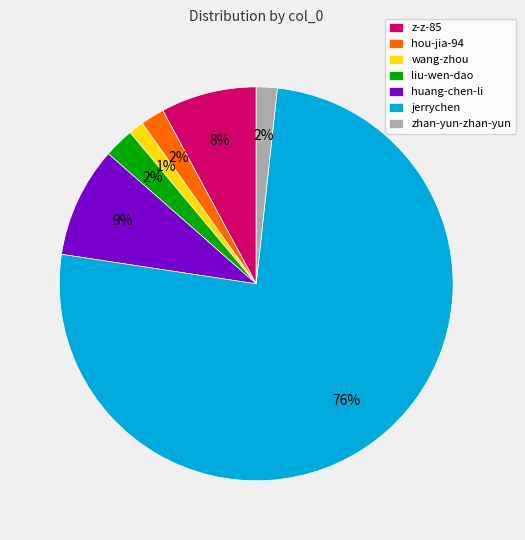

What is the largest slice in the pie chart?

jerrychen